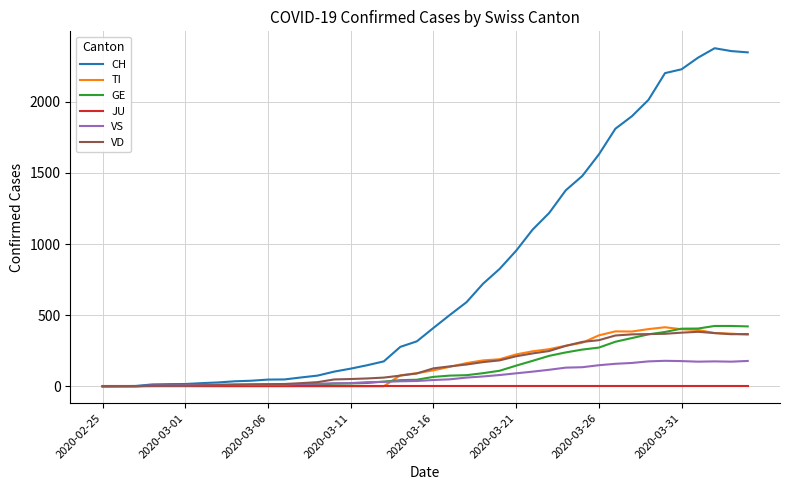

Which series has the largest range (max minus min)?

CH